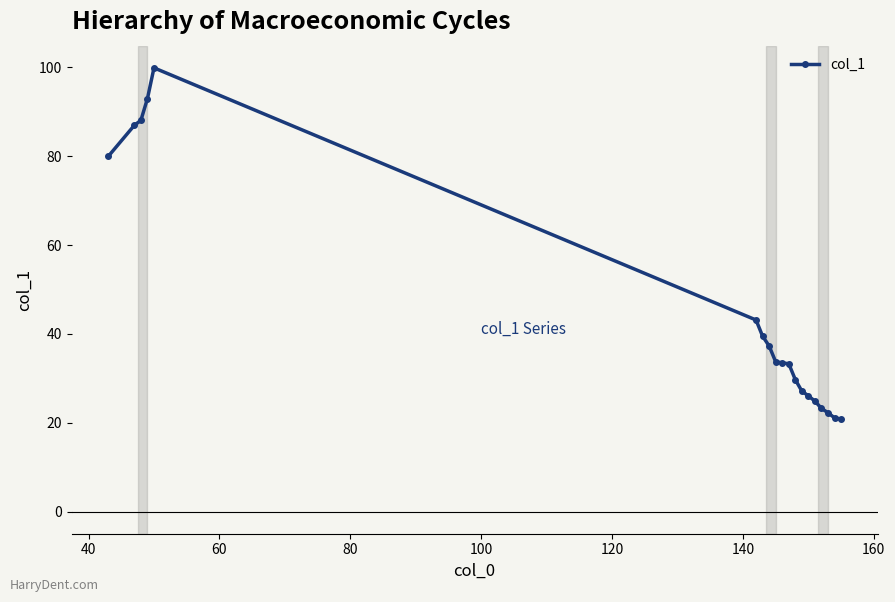

What is the maximum value shown in the chart?

99.9